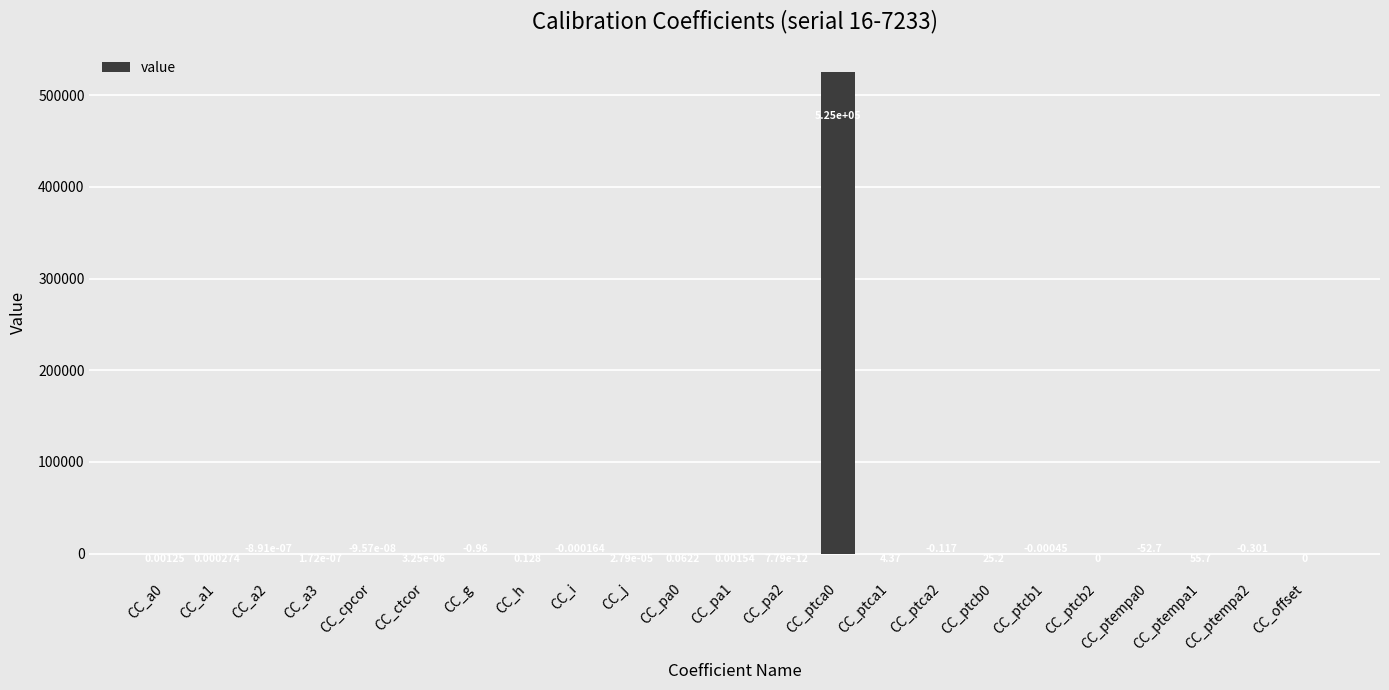

Rank the categories by value from lowest to highest.

CC_ptempa0, CC_g, CC_ptempa2, CC_ptca2, CC_ptcb1, CC_i, CC_a2, CC_cpcor, CC_ptcb2, CC_offset, CC_pa2, CC_a3, CC_ctcor, CC_j, CC_a1, CC_a0, CC_pa1, CC_pa0, CC_h, CC_ptca1, CC_ptcb0, CC_ptempa1, CC_ptca0